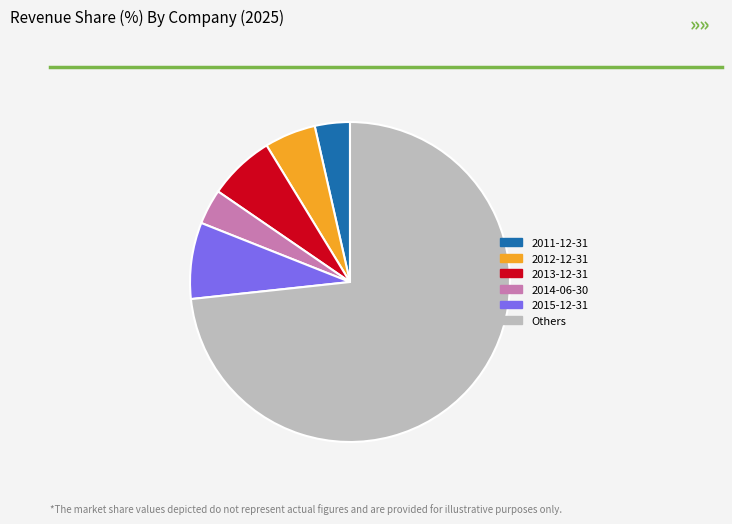

Combined, do Others and 2011-12-31 account for over 50%?

Yes